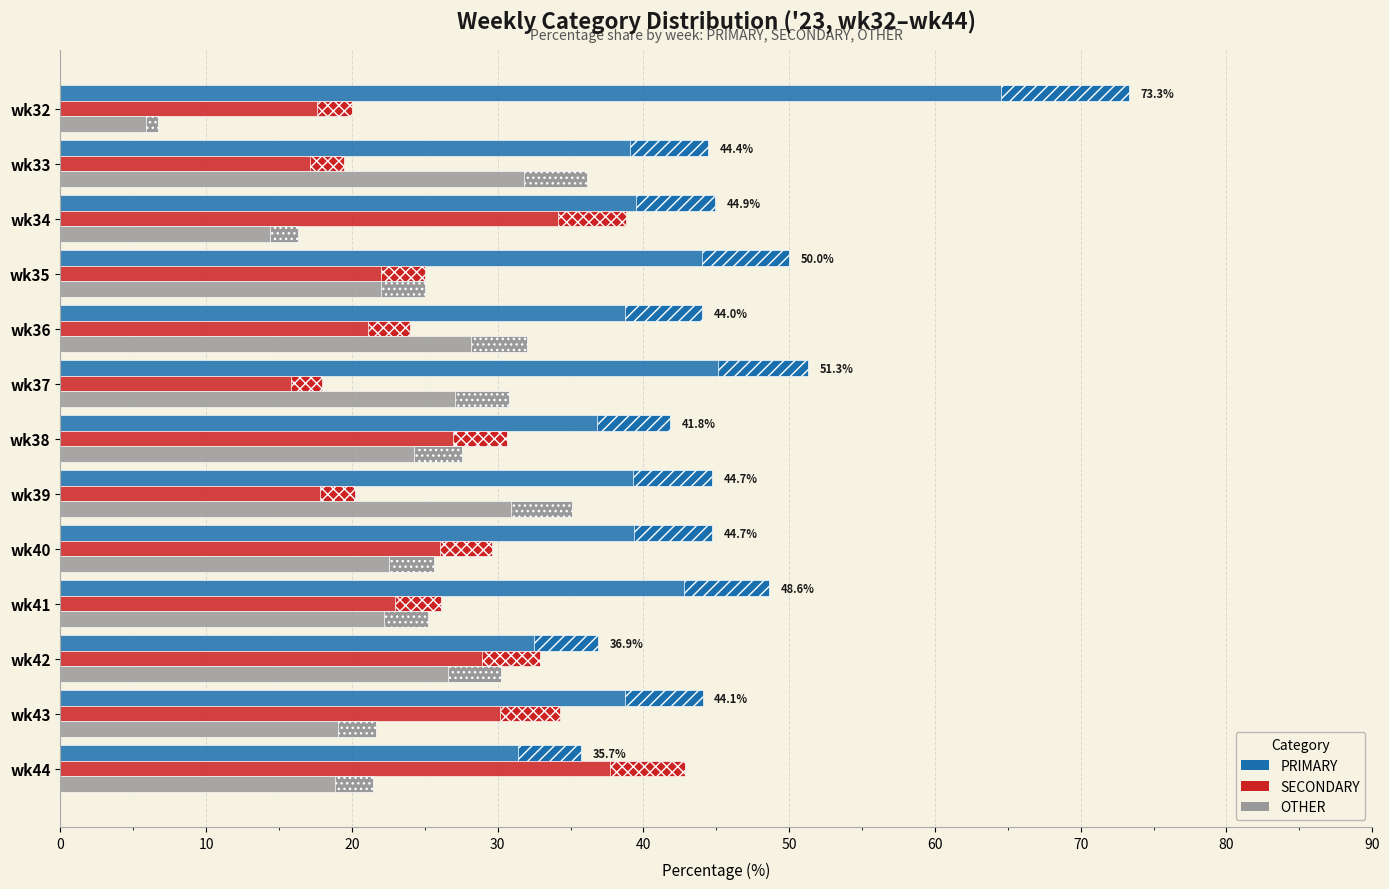

What is the sum of all OTHER values?

333.7